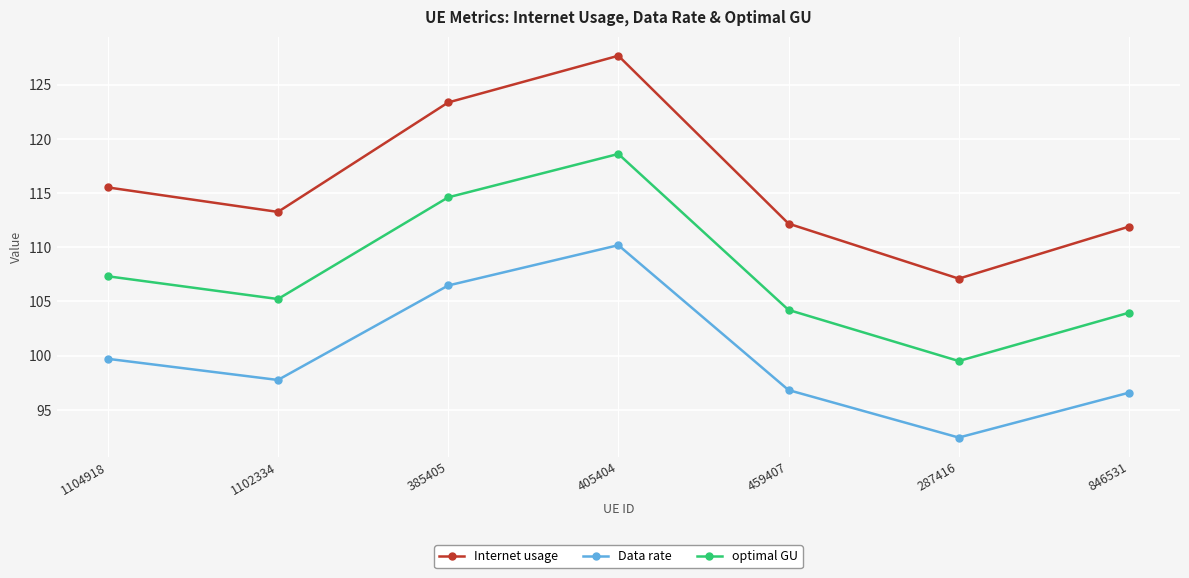

Where is the first local maximum for optimal GU?

405404